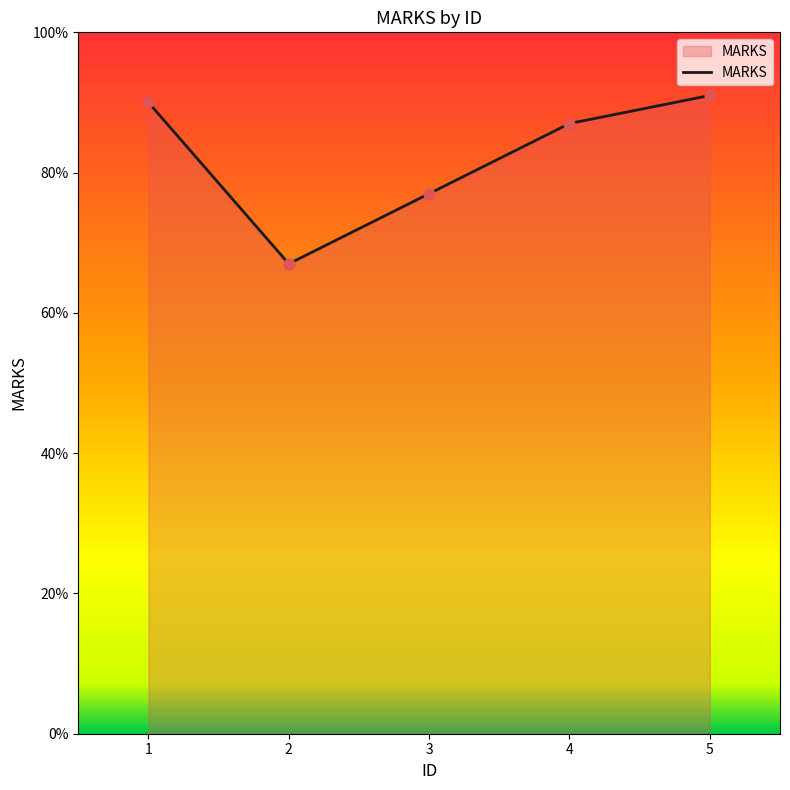

What is the ratio of the value at 1 to the value at 3?

1.2